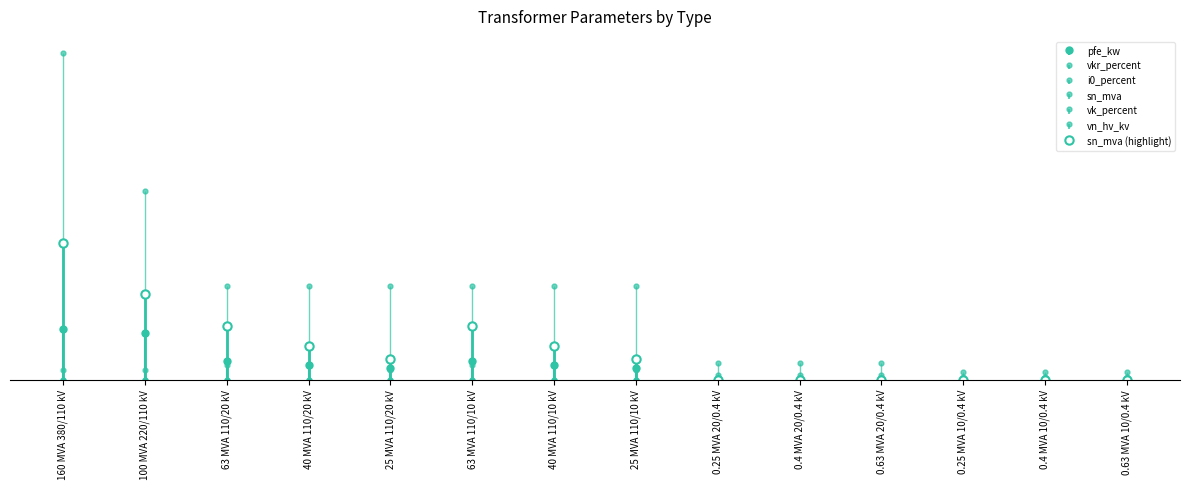

What is the difference between the sn_mva values at 0.4 MVA 20/0.4 kV and 63 MVA 110/20 kV?

62.6